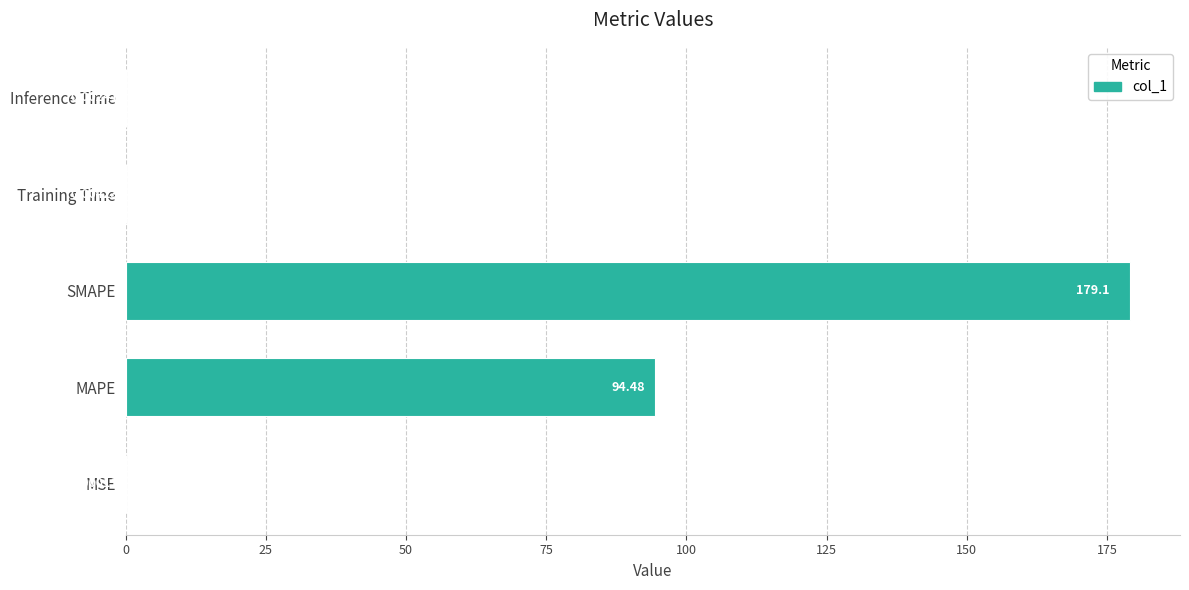

At which category does the chart reach its peak across all series?

SMAPE